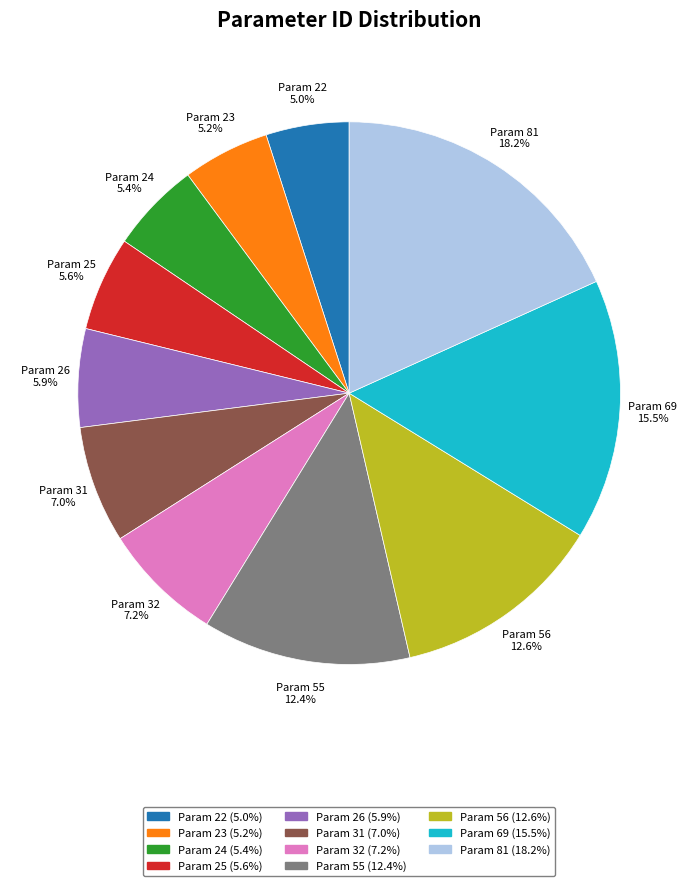

Combined, do Param 24 (5.4%) and Param 56 (12.6%) account for over 50%?

No